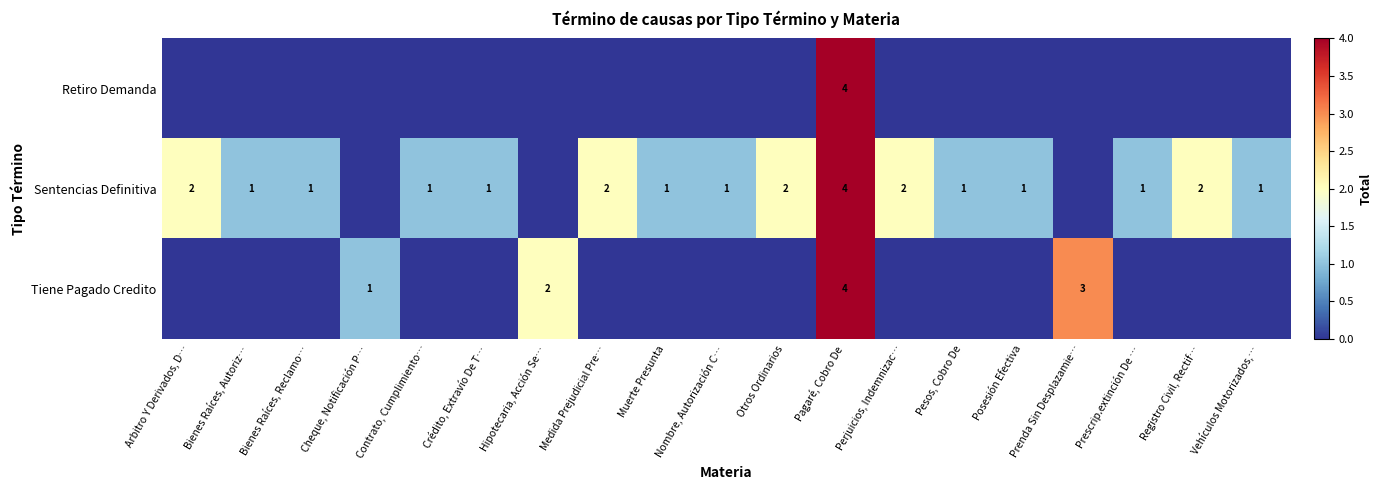

How many data points in row_1 are above 1?

6